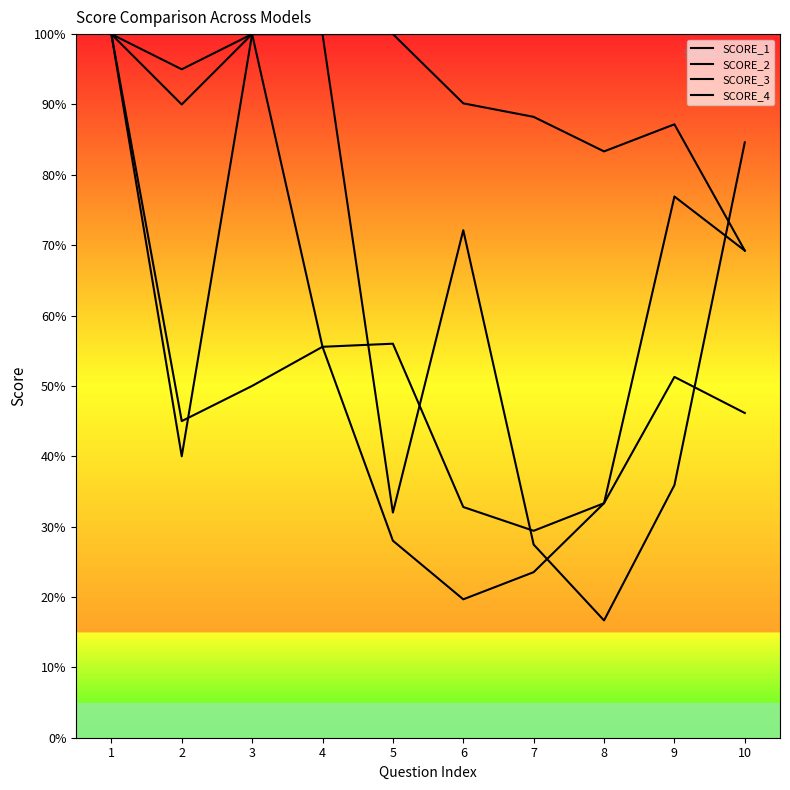

How many lines are shown in the chart?

4